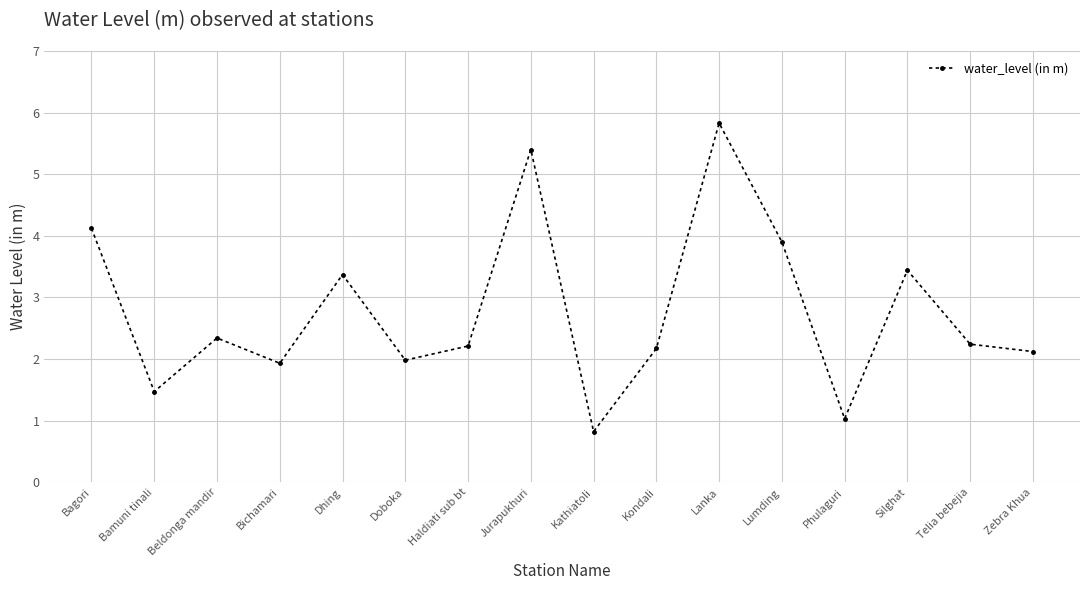

What is the maximum value shown in the chart?

5.8